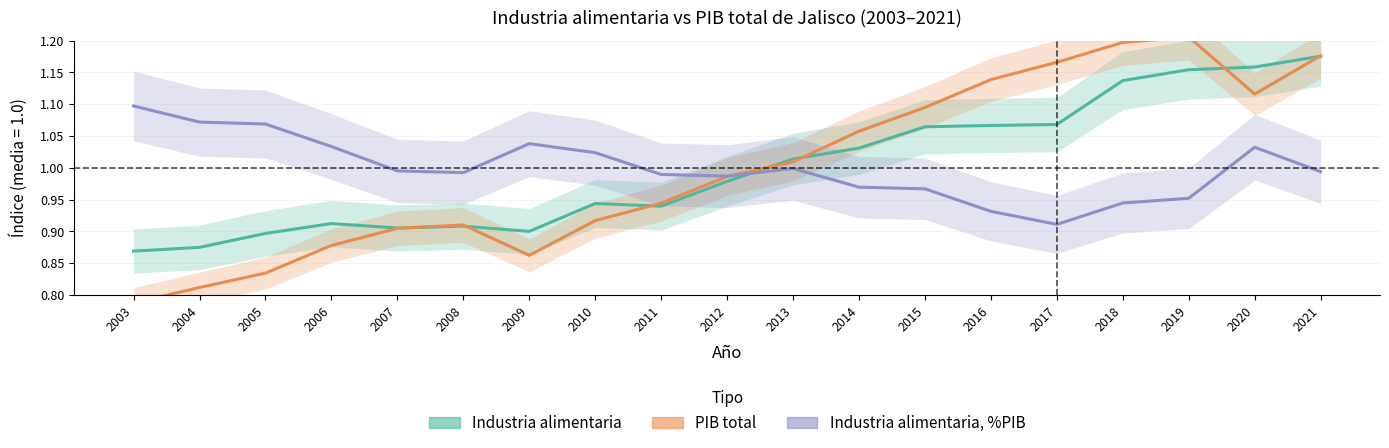

What is the average value of the Industria alimentaria series?

1.0